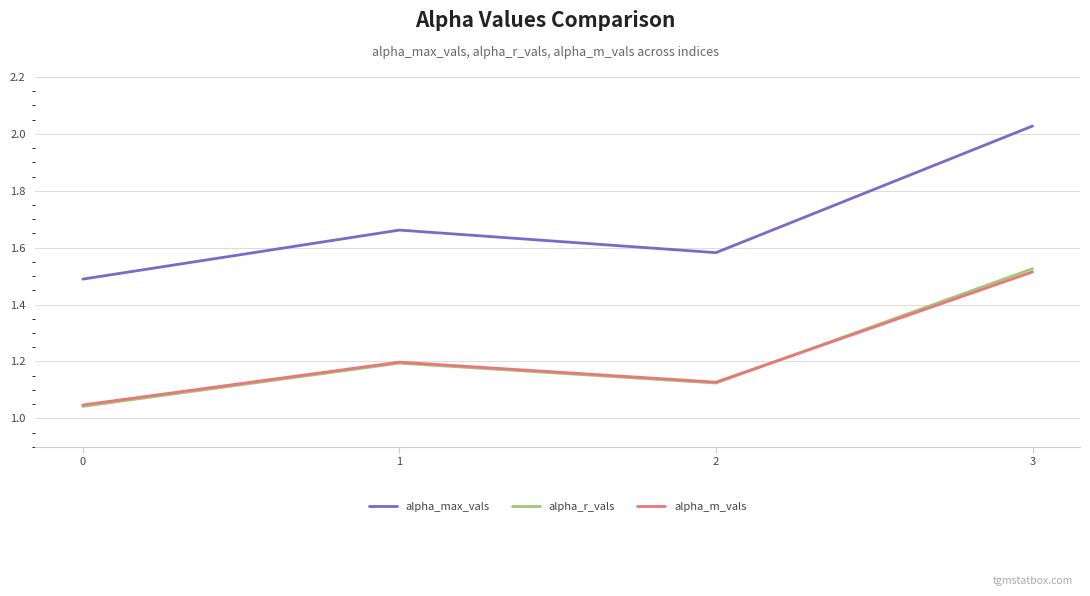

At which category does the chart reach its peak across all series?

3